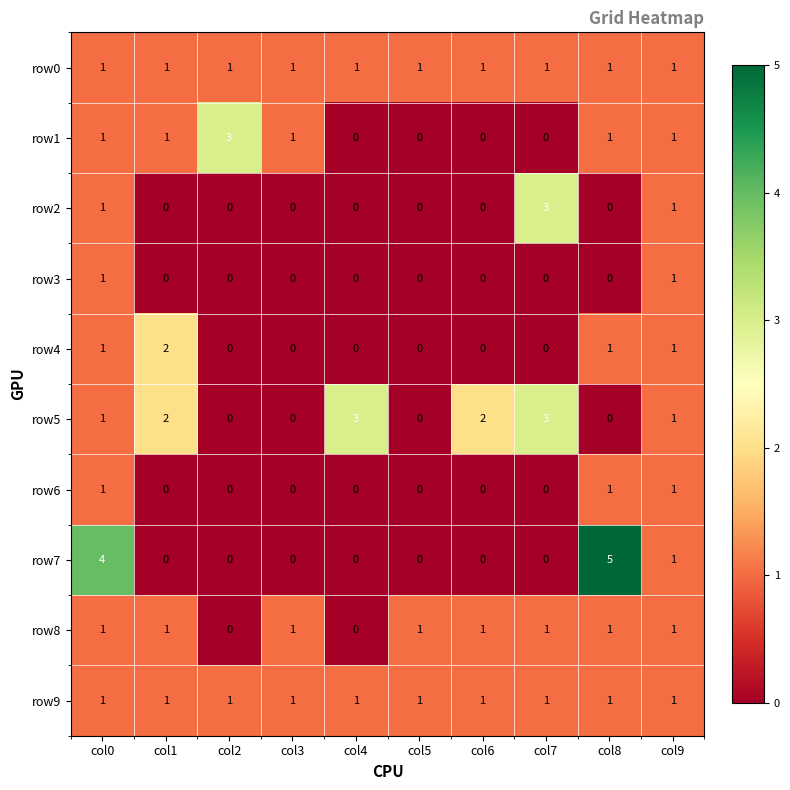

True or false: row0 has a value of 1 at col8.

True